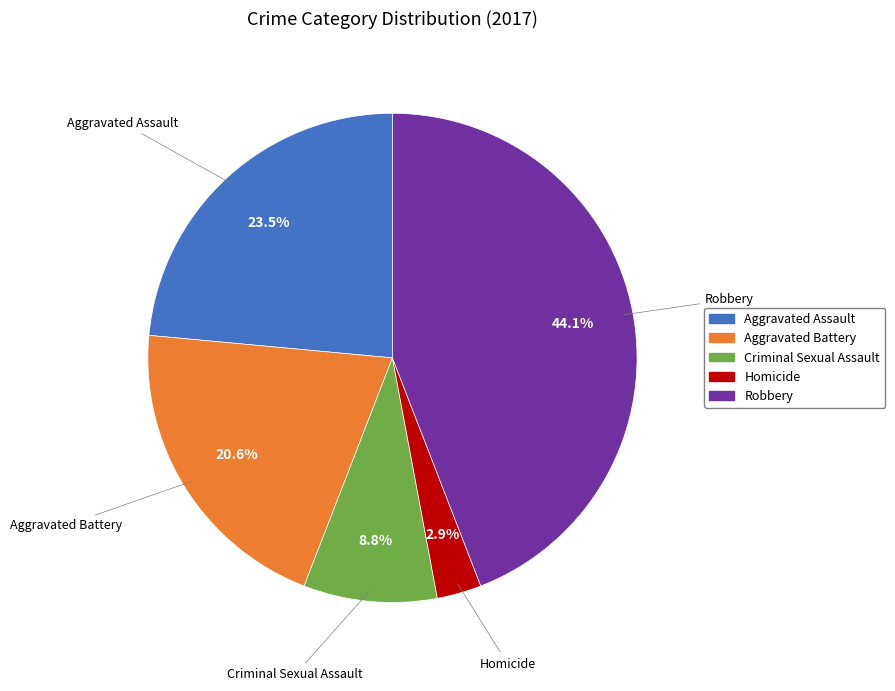

How many segments does this pie chart have?

5